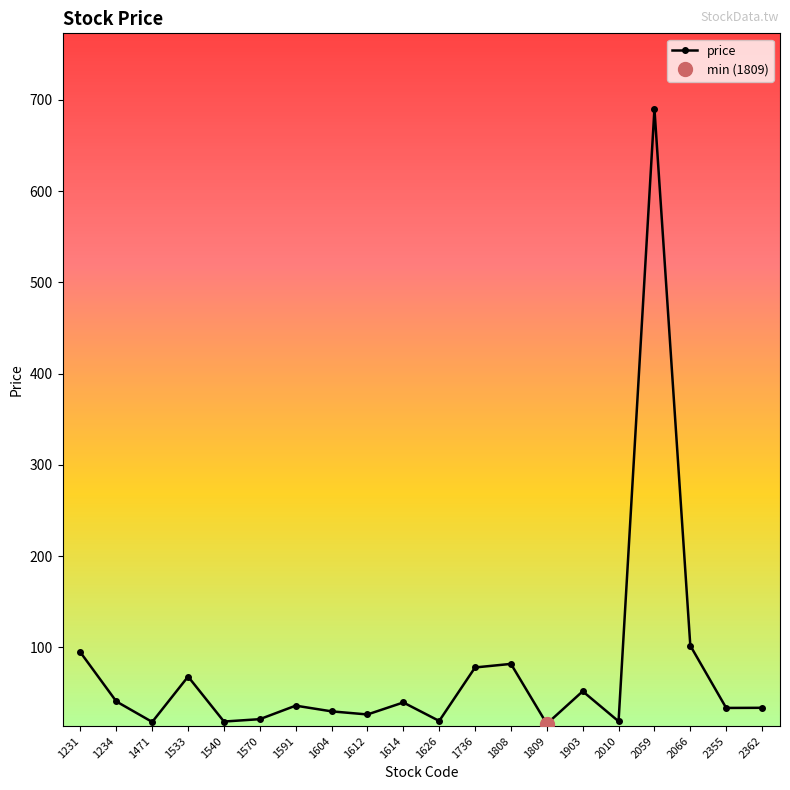

At which label does the data first exceed 36?

1231